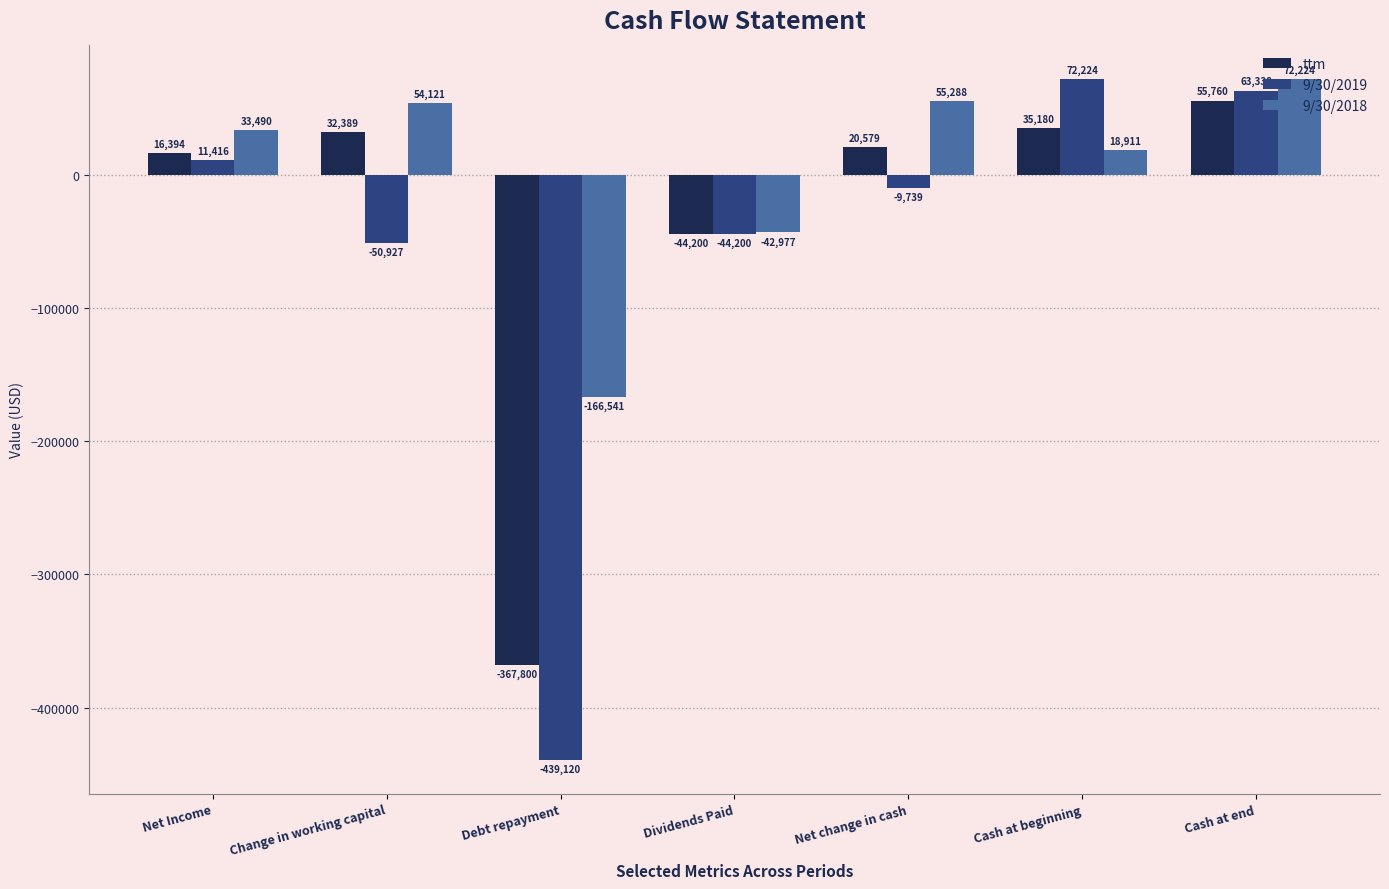

What are all the series names shown in the legend?

ttm, 9/30/2019, 9/30/2018